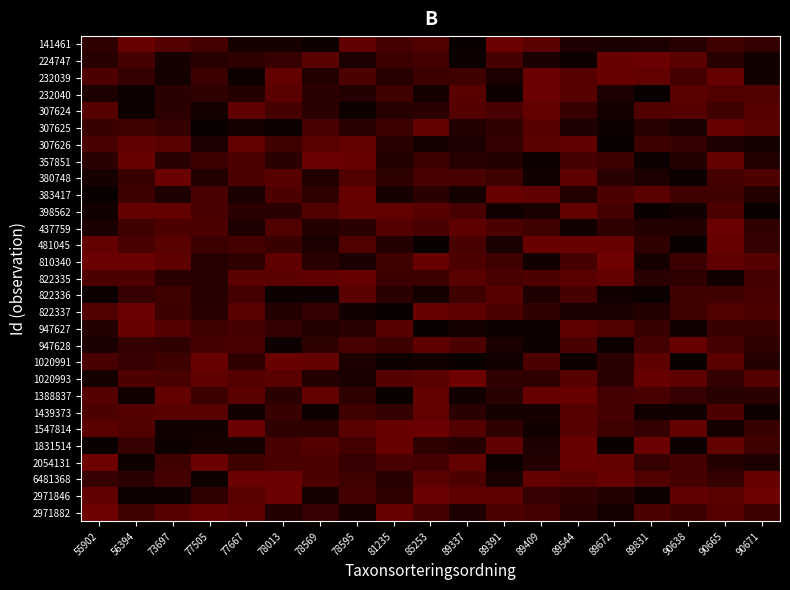

Reading right to left, what are all the values shown in this chart?

141461: 90671=0.1	90665=0.1	90638=0.0	89831=0.0	89672=0.0	89544=0.0	89409=0.1	89391=0.1	89337=0.0	85253=0.1	81235=0.1	78595=0.1	78569=0.0	78013=0.0	77667=0.0	77505=0.1	73697=0.1	56394=0.1	55902=0.1
224747: 90671=0.0	90665=0.0	90638=0.1	89831=0.1	89672=0.1	89544=0.0	89409=0.0	89391=0.1	89337=0.0	85253=0.1	81235=0.1	78595=0.0	78569=0.1	78013=0.1	77667=0.1	77505=0.0	73697=0.0	56394=0.1	55902=0.0
232039: 90671=0.0	90665=0.1	90638=0.1	89831=0.1	89672=0.1	89544=0.1	89409=0.1	89391=0.0	89337=0.1	85253=0.1	81235=0.0	78595=0.1	78569=0.0	78013=0.1	77667=0.0	77505=0.1	73697=0.0	56394=0.1	55902=0.1
232040: 90671=0.1	90665=0.1	90638=0.1	89831=0.0	89672=0.0	89544=0.1	89409=0.1	89391=0.0	89337=0.1	85253=0.0	81235=0.1	78595=0.0	78569=0.1	78013=0.1	77667=0.0	77505=0.1	73697=0.0	56394=0.0	55902=0.0
307624: 90671=0.1	90665=0.1	90638=0.1	89831=0.1	89672=0.0	89544=0.1	89409=0.1	89391=0.1	89337=0.1	85253=0.0	81235=0.0	78595=0.0	78569=0.0	78013=0.1	77667=0.1	77505=0.0	73697=0.1	56394=0.0	55902=0.1
307625: 90671=0.1	90665=0.1	90638=0.0	89831=0.0	89672=0.0	89544=0.0	89409=0.1	89391=0.1	89337=0.0	85253=0.1	81235=0.1	78595=0.0	78569=0.1	78013=0.0	77667=0.0	77505=0.0	73697=0.1	56394=0.1	55902=0.1
307626: 90671=0.0	90665=0.0	90638=0.1	89831=0.1	89672=0.0	89544=0.1	89409=0.1	89391=0.1	89337=0.0	85253=0.0	81235=0.0	78595=0.1	78569=0.1	78013=0.1	77667=0.1	77505=0.0	73697=0.1	56394=0.1	55902=0.1
357851: 90671=0.0	90665=0.1	90638=0.0	89831=0.0	89672=0.1	89544=0.1	89409=0.0	89391=0.0	89337=0.0	85253=0.1	81235=0.0	78595=0.1	78569=0.1	78013=0.1	77667=0.1	77505=0.1	73697=0.0	56394=0.1	55902=0.1
380748: 90671=0.1	90665=0.1	90638=0.0	89831=0.0	89672=0.0	89544=0.1	89409=0.0	89391=0.1	89337=0.1	85253=0.1	81235=0.1	78595=0.1	78569=0.0	78013=0.1	77667=0.1	77505=0.0	73697=0.1	56394=0.1	55902=0.0
383417: 90671=0.0	90665=0.1	90638=0.1	89831=0.1	89672=0.1	89544=0.0	89409=0.1	89391=0.1	89337=0.0	85253=0.1	81235=0.0	78595=0.1	78569=0.1	78013=0.1	77667=0.0	77505=0.1	73697=0.0	56394=0.1	55902=0.0
398562: 90671=0.0	90665=0.1	90638=0.0	89831=0.0	89672=0.1	89544=0.1	89409=0.0	89391=0.0	89337=0.1	85253=0.1	81235=0.1	78595=0.1	78569=0.1	78013=0.1	77667=0.1	77505=0.1	73697=0.1	56394=0.1	55902=0.0
437759: 90671=0.1	90665=0.1	90638=0.0	89831=0.0	89672=0.1	89544=0.0	89409=0.1	89391=0.1	89337=0.1	85253=0.1	81235=0.1	78595=0.0	78569=0.0	78013=0.1	77667=0.0	77505=0.1	73697=0.1	56394=0.1	55902=0.0
481045: 90671=0.1	90665=0.1	90638=0.0	89831=0.1	89672=0.1	89544=0.1	89409=0.1	89391=0.0	89337=0.1	85253=0.0	81235=0.0	78595=0.1	78569=0.0	78013=0.1	77667=0.1	77505=0.1	73697=0.1	56394=0.1	55902=0.1
810340: 90671=0.1	90665=0.1	90638=0.1	89831=0.0	89672=0.1	89544=0.1	89409=0.0	89391=0.1	89337=0.1	85253=0.1	81235=0.1	78595=0.0	78569=0.0	78013=0.1	77667=0.1	77505=0.0	73697=0.1	56394=0.1	55902=0.1
822335: 90671=0.1	90665=0.0	90638=0.1	89831=0.1	89672=0.1	89544=0.1	89409=0.1	89391=0.1	89337=0.1	85253=0.1	81235=0.1	78595=0.1	78569=0.1	78013=0.1	77667=0.1	77505=0.0	73697=0.1	56394=0.1	55902=0.1
822336: 90671=0.1	90665=0.1	90638=0.1	89831=0.0	89672=0.0	89544=0.1	89409=0.0	89391=0.1	89337=0.1	85253=0.0	81235=0.1	78595=0.1	78569=0.0	78013=0.0	77667=0.1	77505=0.0	73697=0.1	56394=0.1	55902=0.0
822337: 90671=0.1	90665=0.1	90638=0.1	89831=0.0	89672=0.0	89544=0.0	89409=0.1	89391=0.1	89337=0.1	85253=0.1	81235=0.0	78595=0.0	78569=0.1	78013=0.0	77667=0.1	77505=0.0	73697=0.1	56394=0.1	55902=0.1
947627: 90671=0.1	90665=0.1	90638=0.0	89831=0.1	89672=0.1	89544=0.1	89409=0.0	89391=0.0	89337=0.0	85253=0.0	81235=0.1	78595=0.1	78569=0.0	78013=0.1	77667=0.1	77505=0.1	73697=0.1	56394=0.1	55902=0.0
947628: 90671=0.1	90665=0.1	90638=0.1	89831=0.1	89672=0.0	89544=0.1	89409=0.0	89391=0.0	89337=0.1	85253=0.1	81235=0.1	78595=0.1	78569=0.1	78013=0.0	77667=0.1	77505=0.1	73697=0.1	56394=0.1	55902=0.0
1020991: 90671=0.0	90665=0.1	90638=0.0	89831=0.1	89672=0.0	89544=0.0	89409=0.1	89391=0.0	89337=0.0	85253=0.0	81235=0.0	78595=0.0	78569=0.1	78013=0.1	77667=0.1	77505=0.1	73697=0.1	56394=0.1	55902=0.1
1020993: 90671=0.1	90665=0.1	90638=0.1	89831=0.1	89672=0.1	89544=0.1	89409=0.1	89391=0.1	89337=0.1	85253=0.1	81235=0.1	78595=0.0	78569=0.0	78013=0.1	77667=0.1	77505=0.1	73697=0.1	56394=0.1	55902=0.0
1388837: 90671=0.0	90665=0.0	90638=0.1	89831=0.1	89672=0.1	89544=0.1	89409=0.1	89391=0.0	89337=0.0	85253=0.1	81235=0.0	78595=0.1	78569=0.1	78013=0.0	77667=0.1	77505=0.1	73697=0.1	56394=0.0	55902=0.1
1439373: 90671=0.0	90665=0.1	90638=0.0	89831=0.0	89672=0.1	89544=0.1	89409=0.0	89391=0.0	89337=0.1	85253=0.1	81235=0.1	78595=0.1	78569=0.0	78013=0.1	77667=0.0	77505=0.1	73697=0.1	56394=0.1	55902=0.1
1547814: 90671=0.1	90665=0.0	90638=0.1	89831=0.1	89672=0.1	89544=0.1	89409=0.0	89391=0.1	89337=0.1	85253=0.1	81235=0.1	78595=0.1	78569=0.1	78013=0.1	77667=0.1	77505=0.0	73697=0.0	56394=0.1	55902=0.1
1831514: 90671=0.1	90665=0.1	90638=0.0	89831=0.1	89672=0.0	89544=0.1	89409=0.0	89391=0.1	89337=0.0	85253=0.1	81235=0.1	78595=0.1	78569=0.1	78013=0.1	77667=0.0	77505=0.0	73697=0.0	56394=0.1	55902=0.0
2054131: 90671=0.0	90665=0.0	90638=0.1	89831=0.1	89672=0.1	89544=0.1	89409=0.0	89391=0.0	89337=0.1	85253=0.1	81235=0.1	78595=0.1	78569=0.1	78013=0.1	77667=0.1	77505=0.1	73697=0.1	56394=0.0	55902=0.1
6481368: 90671=0.1	90665=0.1	90638=0.1	89831=0.1	89672=0.1	89544=0.1	89409=0.1	89391=0.0	89337=0.1	85253=0.1	81235=0.0	78595=0.1	78569=0.1	78013=0.1	77667=0.1	77505=0.0	73697=0.1	56394=0.1	55902=0.1
2971846: 90671=0.1	90665=0.1	90638=0.1	89831=0.0	89672=0.0	89544=0.1	89409=0.1	89391=0.1	89337=0.1	85253=0.1	81235=0.1	78595=0.1	78569=0.0	78013=0.1	77667=0.1	77505=0.1	73697=0.0	56394=0.0	55902=0.1
2971882: 90671=0.1	90665=0.1	90638=0.1	89831=0.1	89672=0.0	89544=0.1	89409=0.1	89391=0.1	89337=0.0	85253=0.1	81235=0.1	78595=0.0	78569=0.1	78013=0.0	77667=0.1	77505=0.1	73697=0.1	56394=0.1	55902=0.1